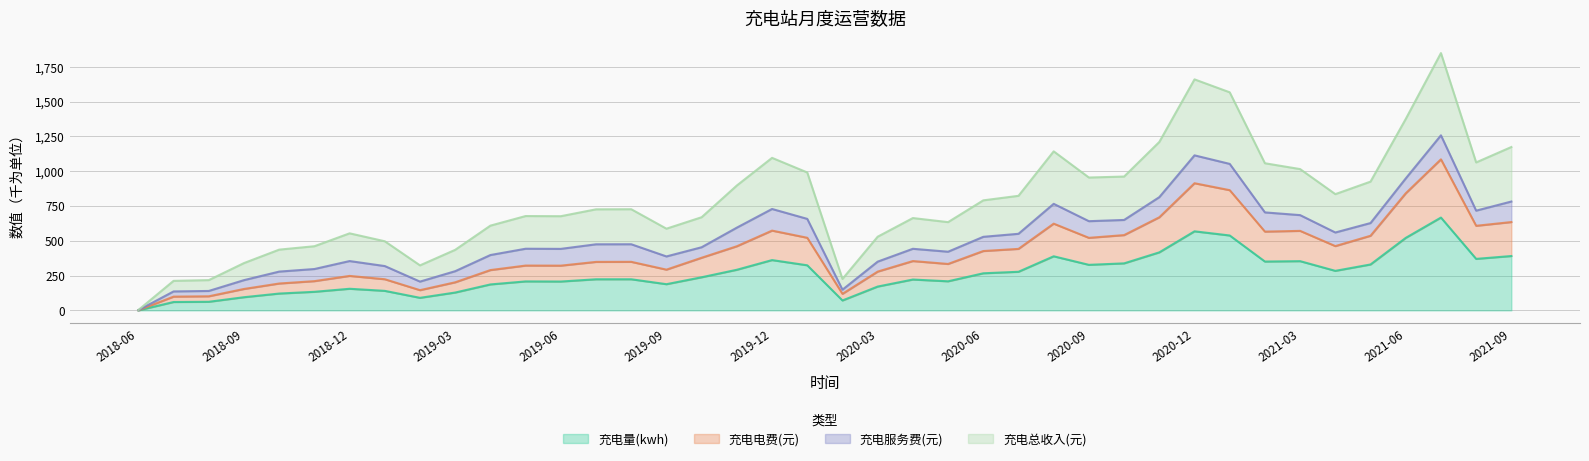

What is the highest value of the 充电量(kwh) series?

667.1